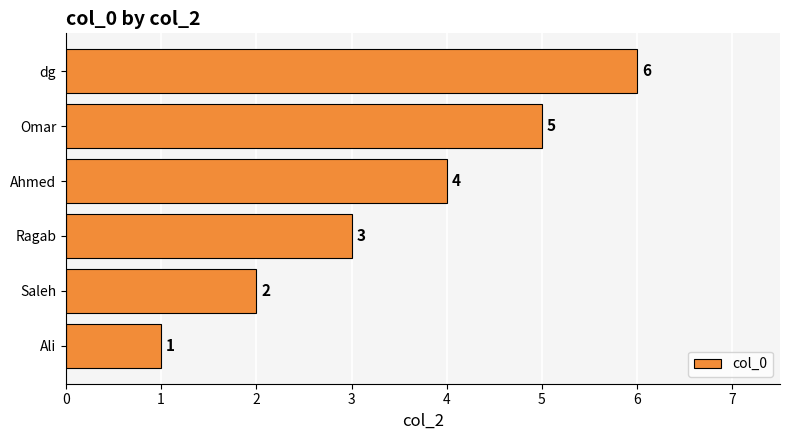

The value at Ali is 1. True or false?

True